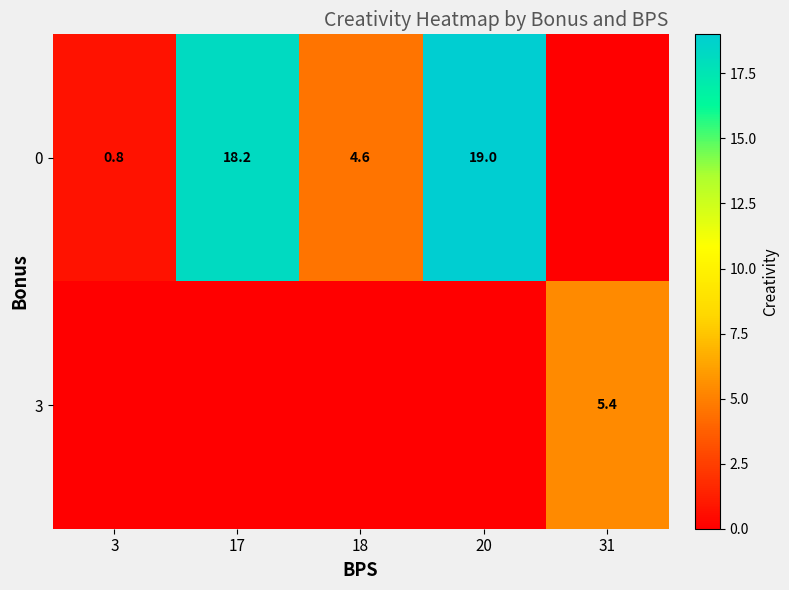

What is the sum of all row_0 values?

42.6